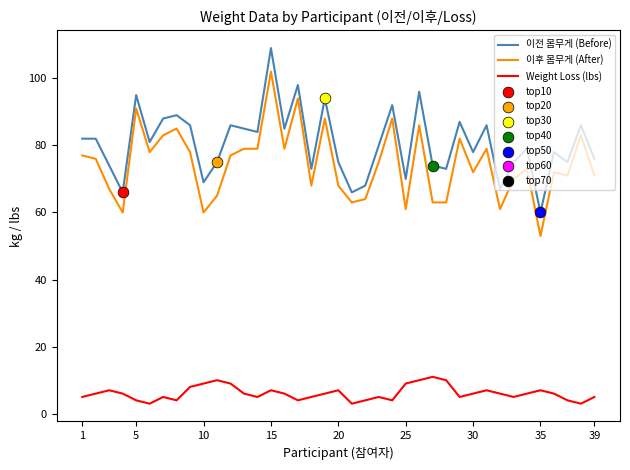

List the series in order of their peak value, lowest first.

Weight Loss (lbs), 이후 몸무게 (After), 이전 몸무게 (Before)